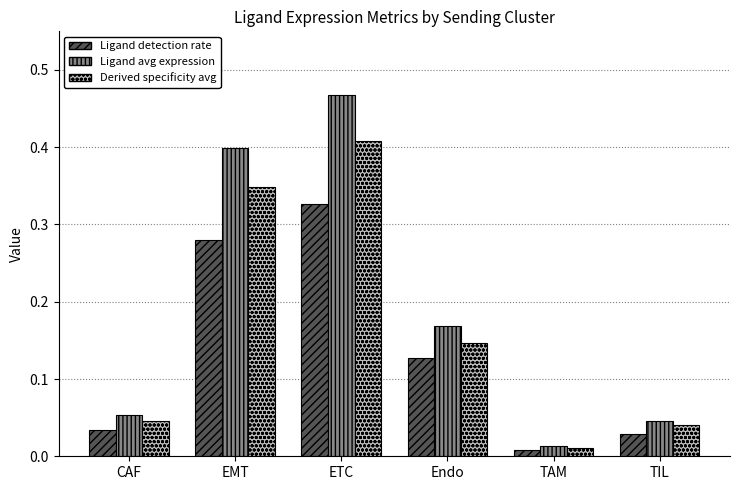

What position from the right is CAF?

6